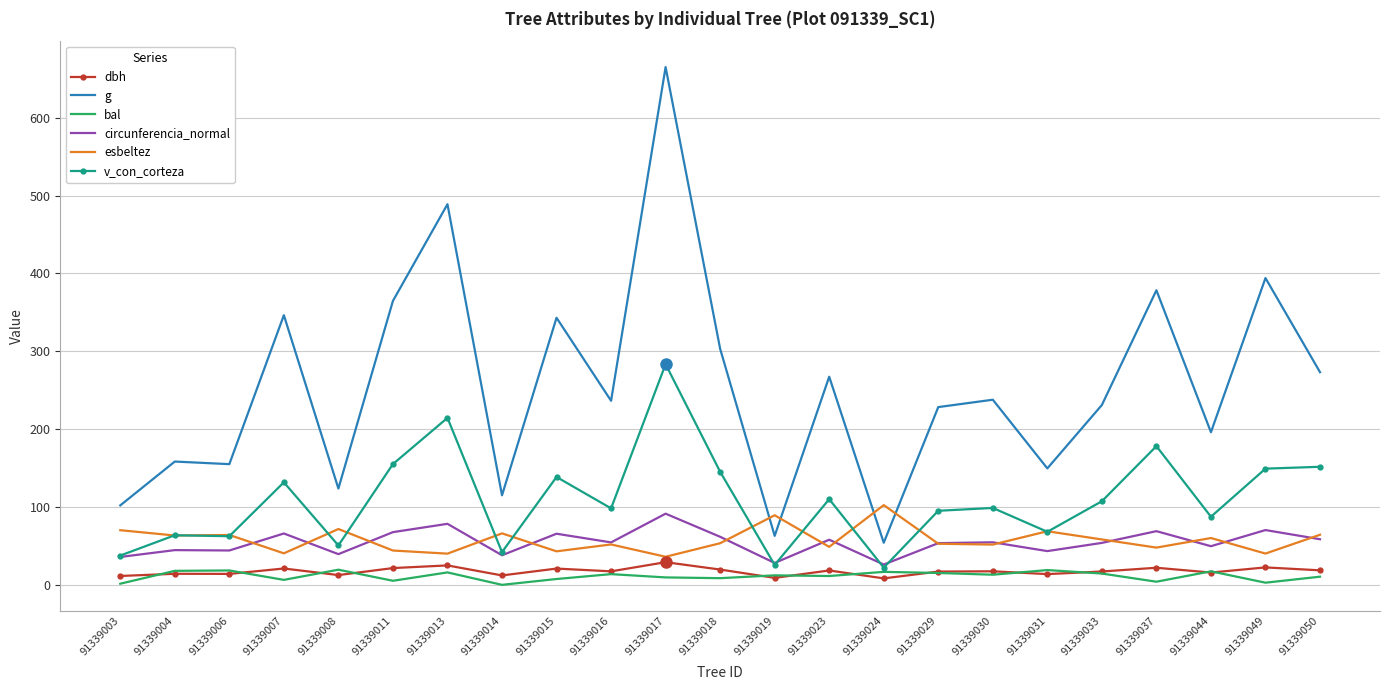

Which series has the widest spread of values?

g